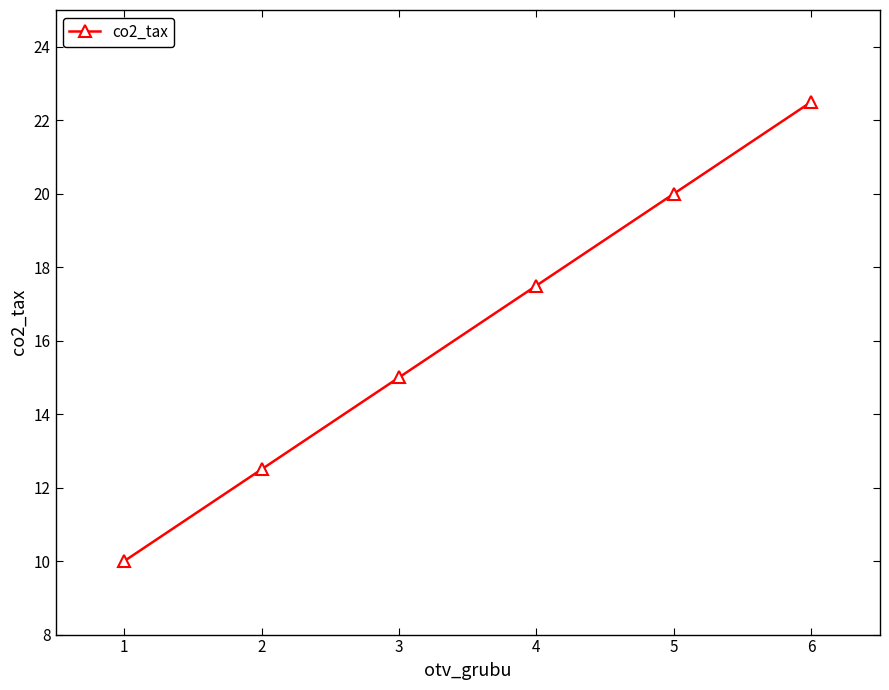

Does the chart have visible grid lines?

No